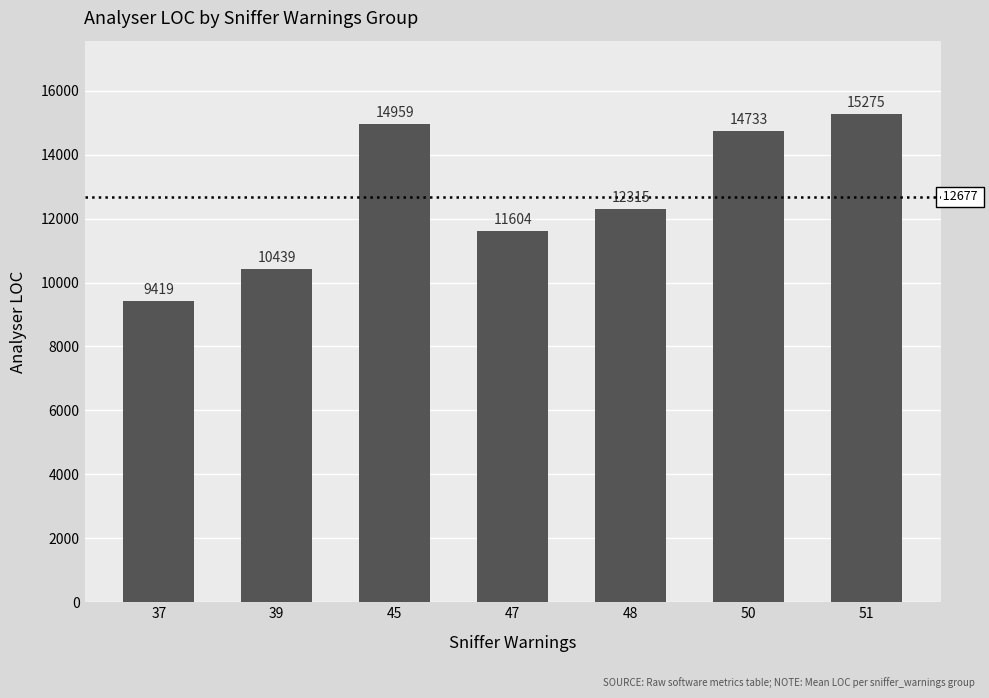

What is the greatest value displayed?

15275